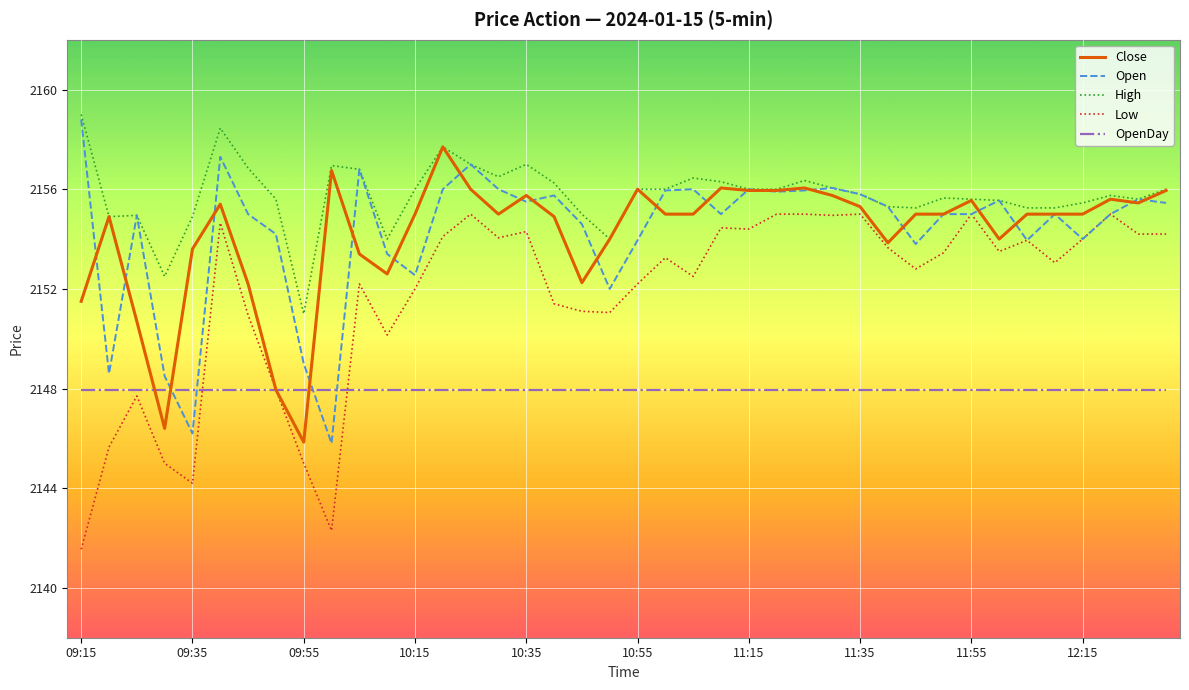

What is the maximum value shown in the chart?

2159.0